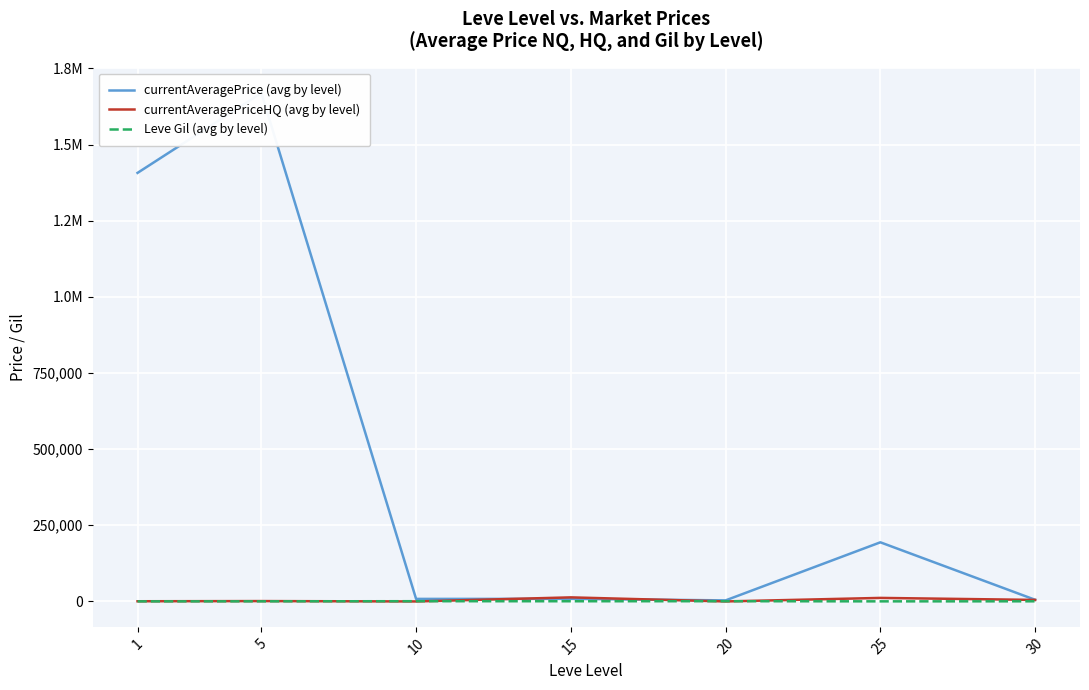

At which category does the chart reach its minimum across all series?

10